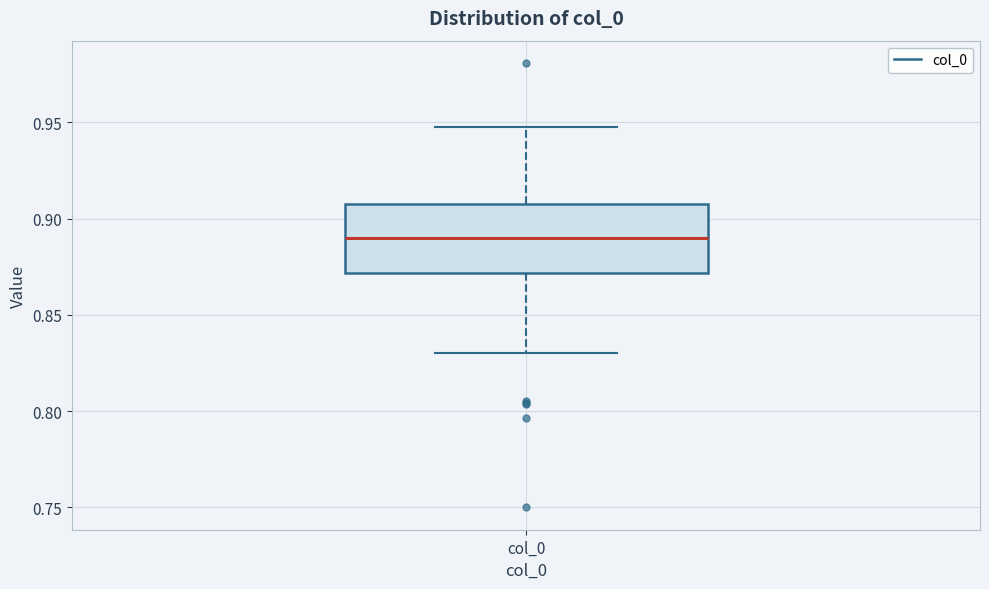

Where does the median line of the box for col_0 sit on the y-axis? The values are not printed on the chart, so give them approximately, as read against the axis.

0.890